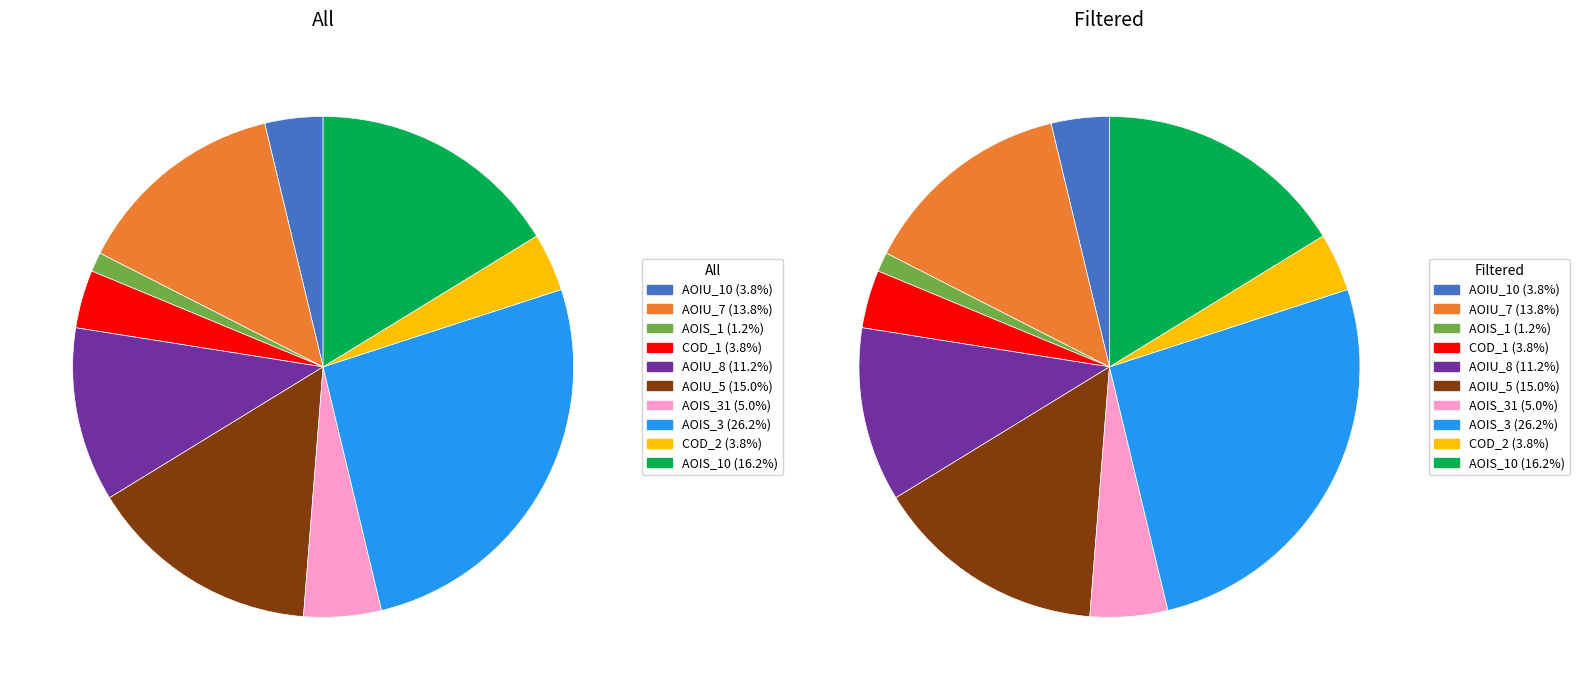

Which slice is the smallest?

CreditWorthiness.Account.AOIS_1